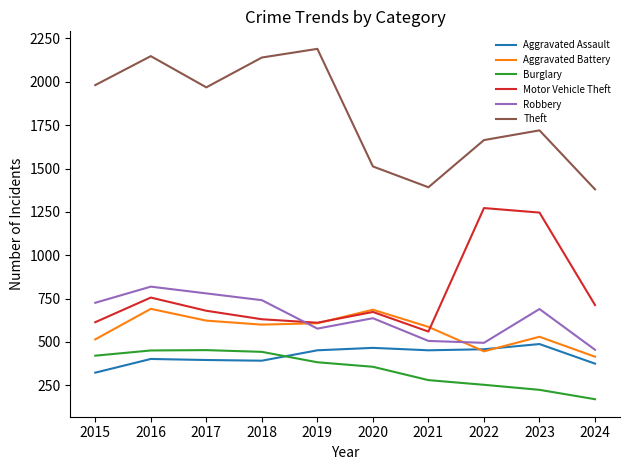

Which label corresponds to the largest value in the chart?

2019